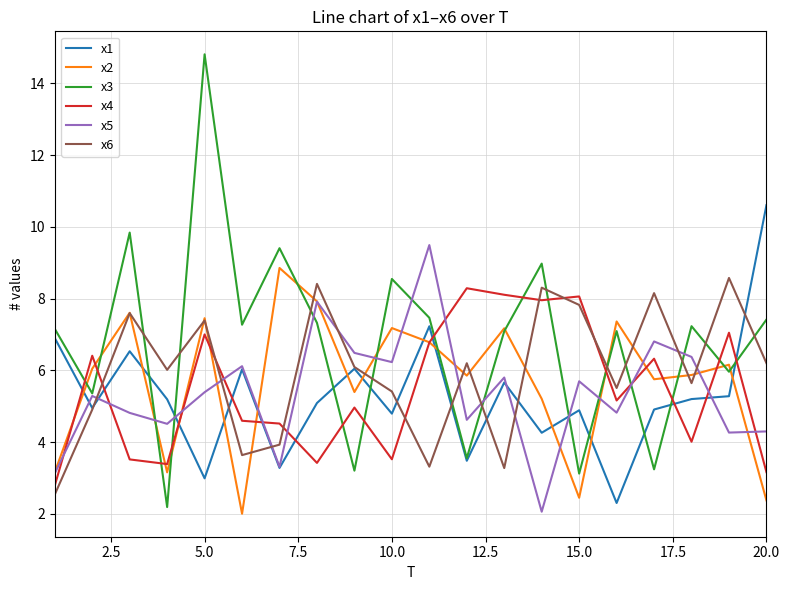

What is the highest value of the x1 series?

10.6